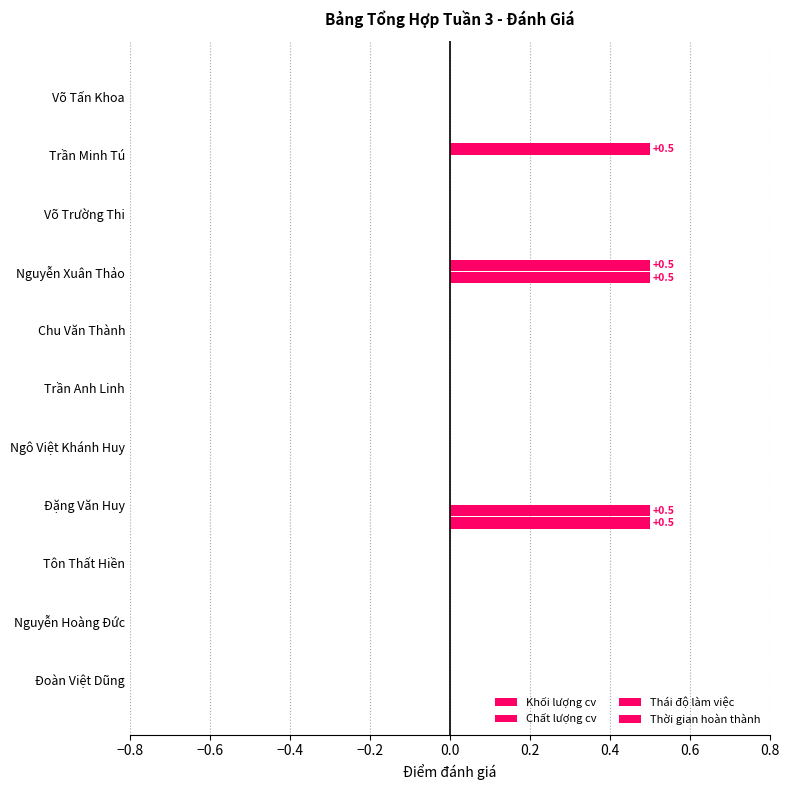

How many categories are shown in the chart?

11